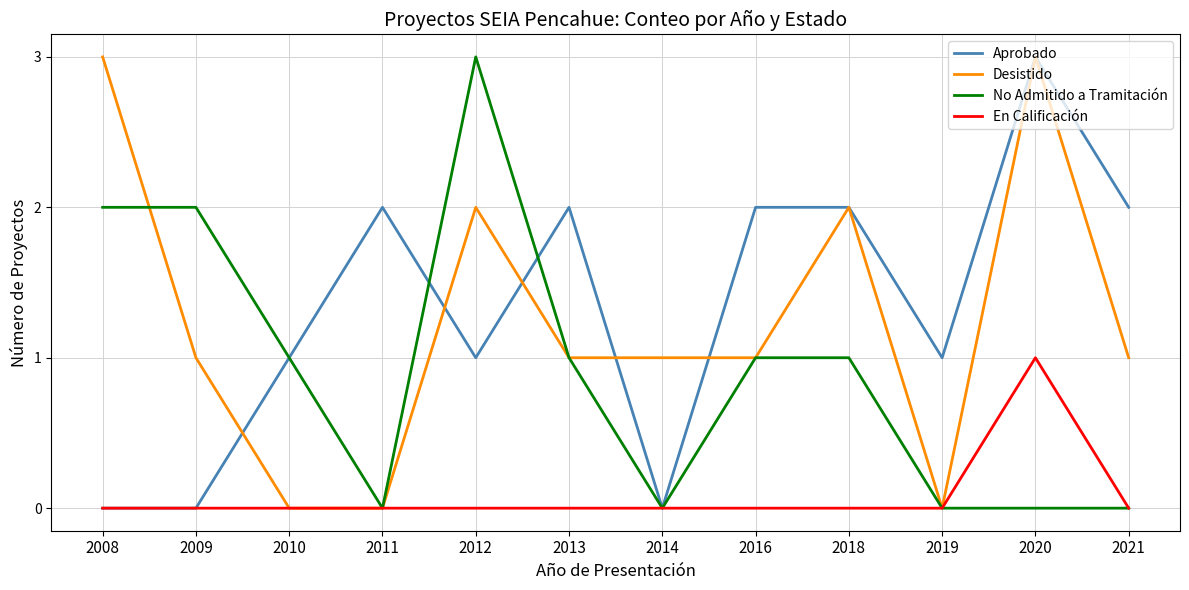

Between 2016 and 2021, which series saw the biggest shift?

No Admitido a Tramitación